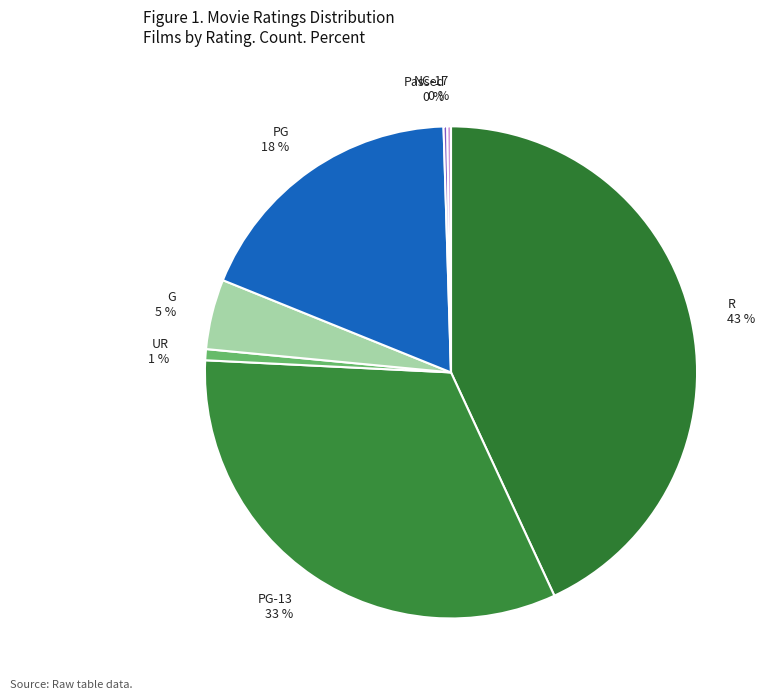

Is there a majority slice in this chart?

No